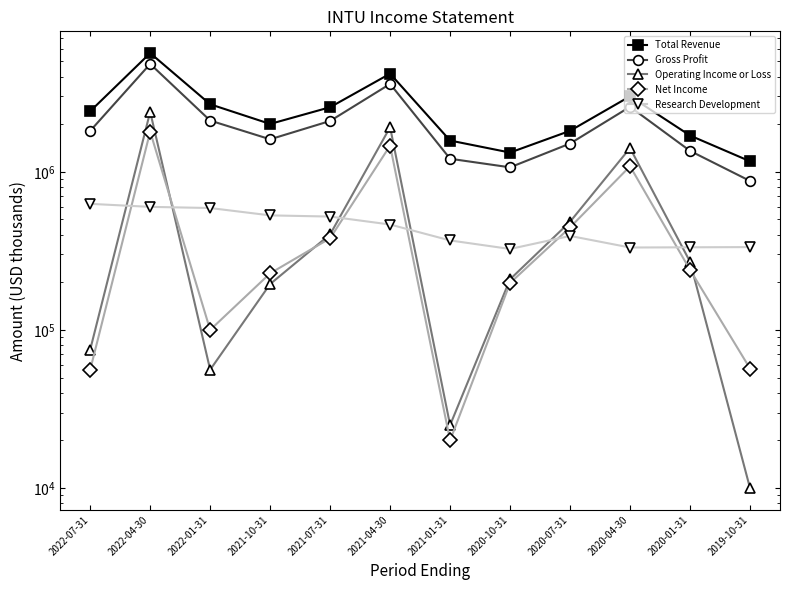

Is it true that Net Income equals 1464000 at 2021-04-30?

True